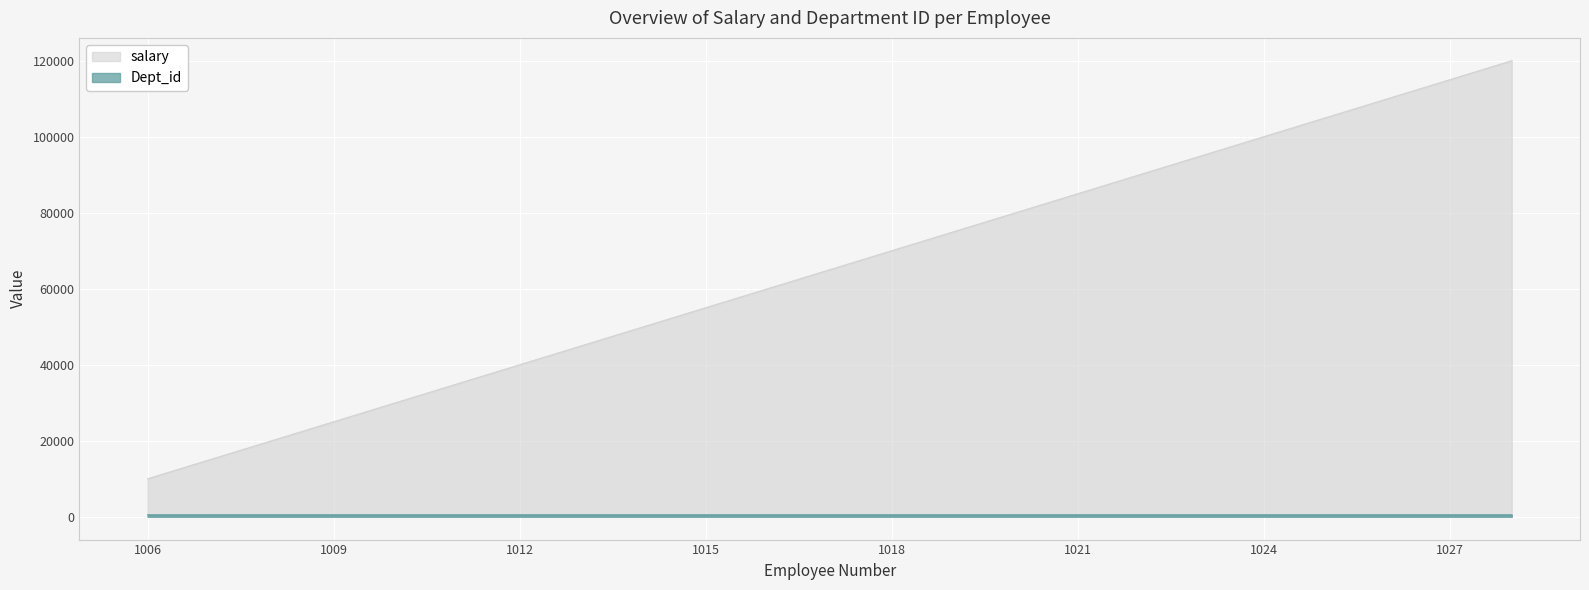

What is the lowest value of the Dept_id series?

501